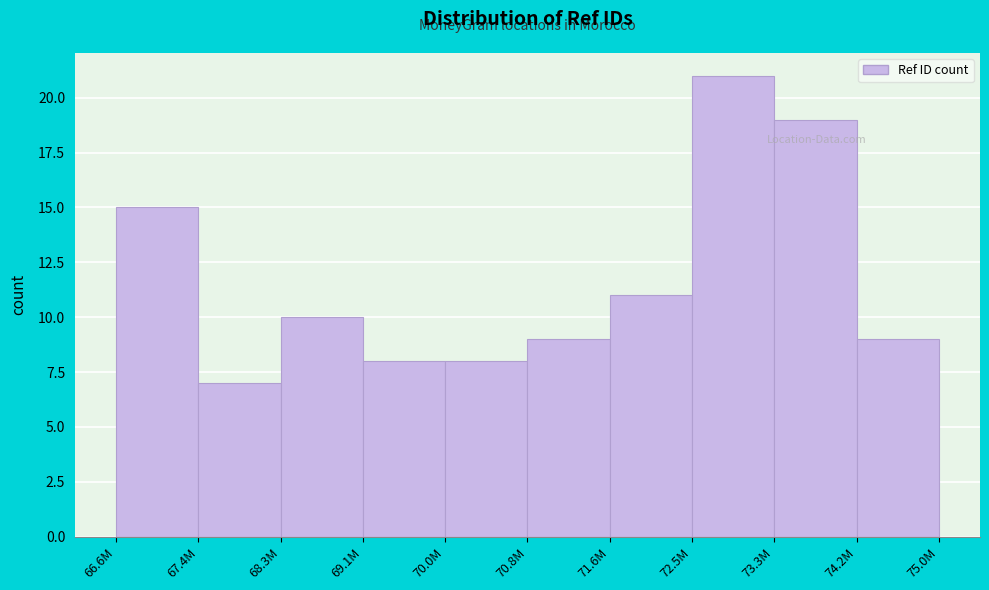

Reading left to right, extract all data points from this chart.

15	7	10	8	8	9	11	21	19	9